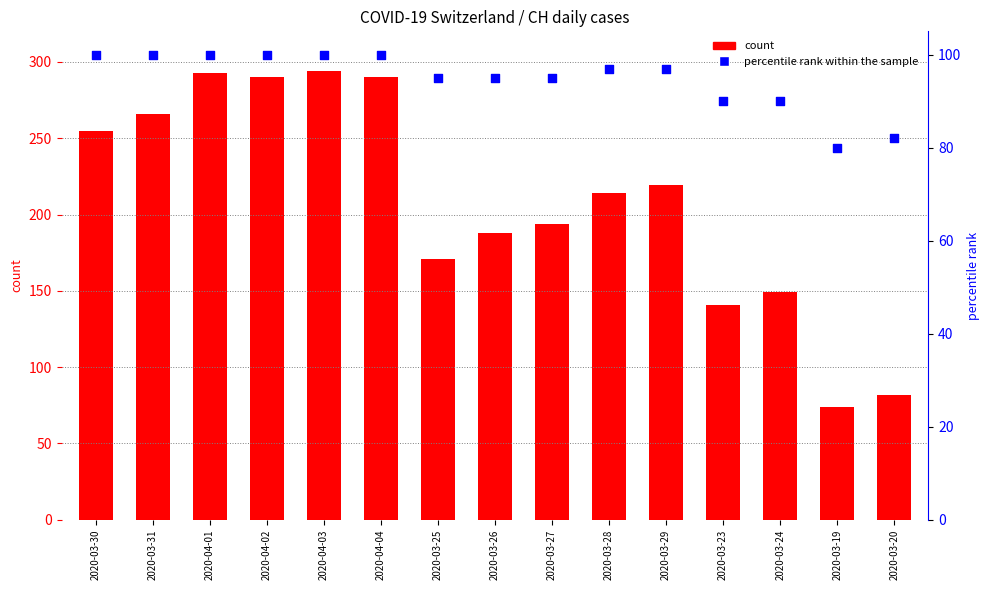

At which category is the sum across all series the highest?

2020-04-03